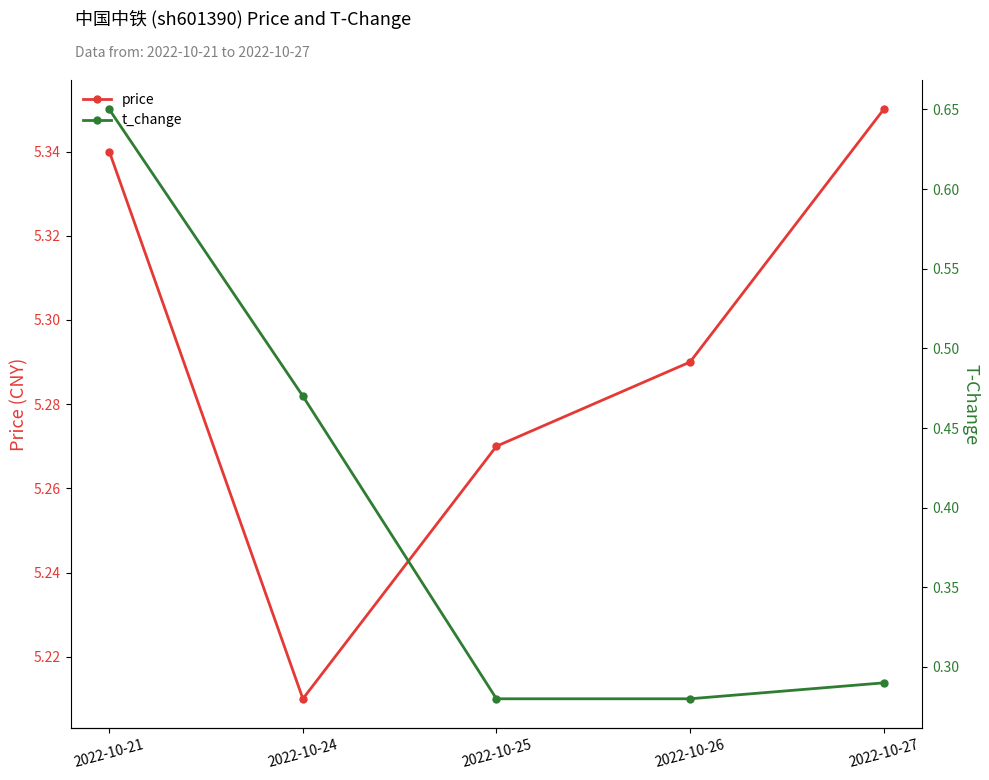

True or false: t_change has a value of 0.5 at 2022-10-25.

False